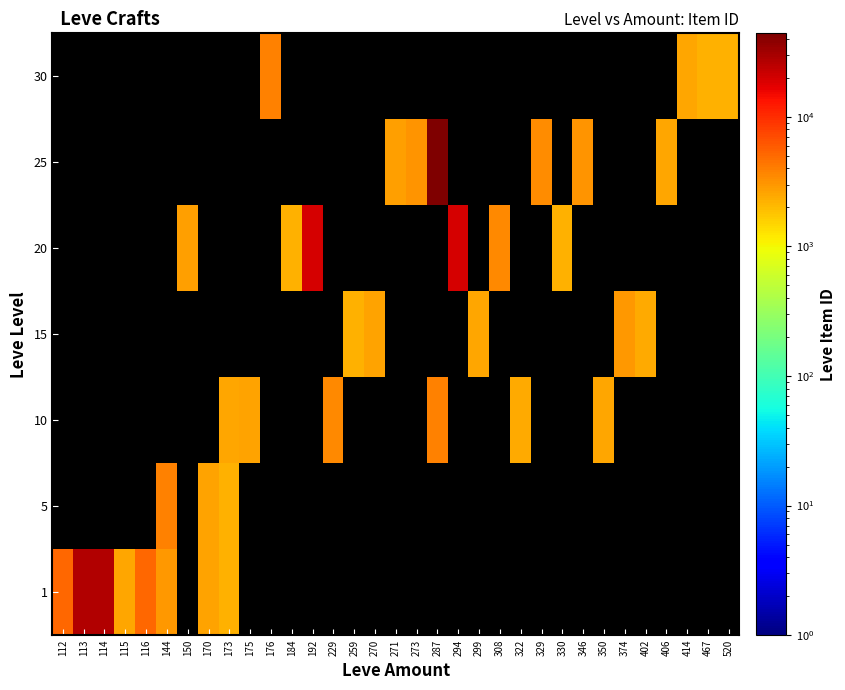

Reading left to right, transcribe all the data shown in this chart.

1: 112=5091	113=27713	114=27125	115=2494	116=5071	144=3011	150=0	170=2680	173=2226	175=0	176=0	184=0	192=0	229=0	259=0	270=0	271=0	273=0	287=0	294=0	299=0	308=0	322=0	329=0	330=0	346=0	350=0	374=0	402=0	406=0	414=0	467=0	520=0
5: 112=0	113=0	114=0	115=0	116=0	144=3767	150=0	170=2662	173=2230	175=0	176=0	184=0	192=0	229=0	259=0	270=0	271=0	273=0	287=0	294=0	299=0	308=0	322=0	329=0	330=0	346=0	350=0	374=0	402=0	406=0	414=0	467=0	520=0
10: 112=0	113=0	114=0	115=0	116=0	144=0	150=0	170=0	173=2495	175=2673	176=0	184=0	192=0	229=3550	259=0	270=0	271=0	273=0	287=3775	294=0	299=0	308=0	322=2470	329=0	330=0	346=0	350=2496	374=0	402=0	406=0	414=0	467=0	520=0
15: 112=0	113=0	114=0	115=0	116=0	144=0	150=0	170=0	173=0	175=0	176=0	184=0	192=0	229=0	259=2236	270=2680	271=0	273=0	287=0	294=0	299=2497	308=0	322=0	329=0	330=0	346=0	350=0	374=3045	402=2471	406=0	414=0	467=0	520=0
20: 112=0	113=0	114=0	115=0	116=0	144=0	150=2712	170=0	173=0	175=0	176=0	184=2239	192=19534	229=0	259=0	270=0	271=0	273=0	287=0	294=19533	299=0	308=3557	322=0	329=0	330=2241	346=0	350=0	374=0	402=0	406=0	414=0	467=0	520=0
25: 112=0	113=0	114=0	115=0	116=0	144=0	150=0	170=0	173=0	175=0	176=0	184=0	192=0	229=0	259=0	270=0	271=2753	273=3096	287=44147	294=0	299=0	308=0	322=0	329=3352	330=0	346=3068	350=0	374=0	402=0	406=2473	414=0	467=0	520=0
30: 112=0	113=0	114=0	115=0	116=0	144=0	150=0	170=0	173=0	175=0	176=3833	184=0	192=0	229=0	259=0	270=0	271=0	273=0	287=0	294=0	299=0	308=0	322=0	329=0	330=0	346=0	350=0	374=0	402=0	406=0	414=2501	467=2260	520=2257